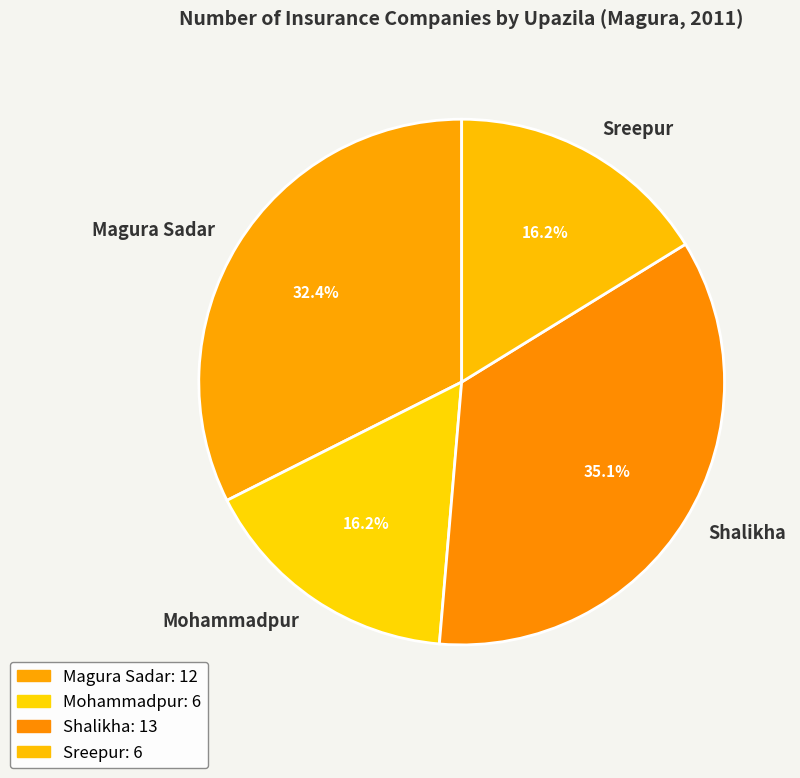

How many segments does this pie chart have?

4